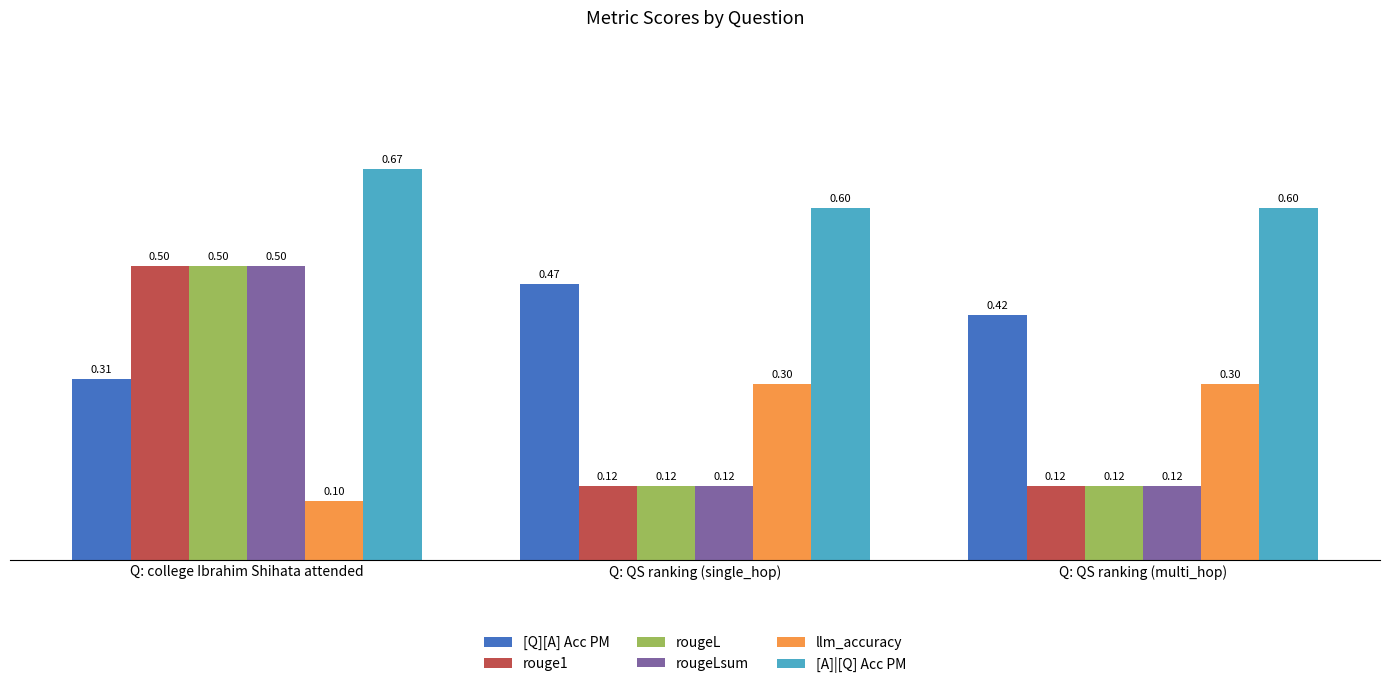

How many rougeLsum values are between 0 and 1?

3